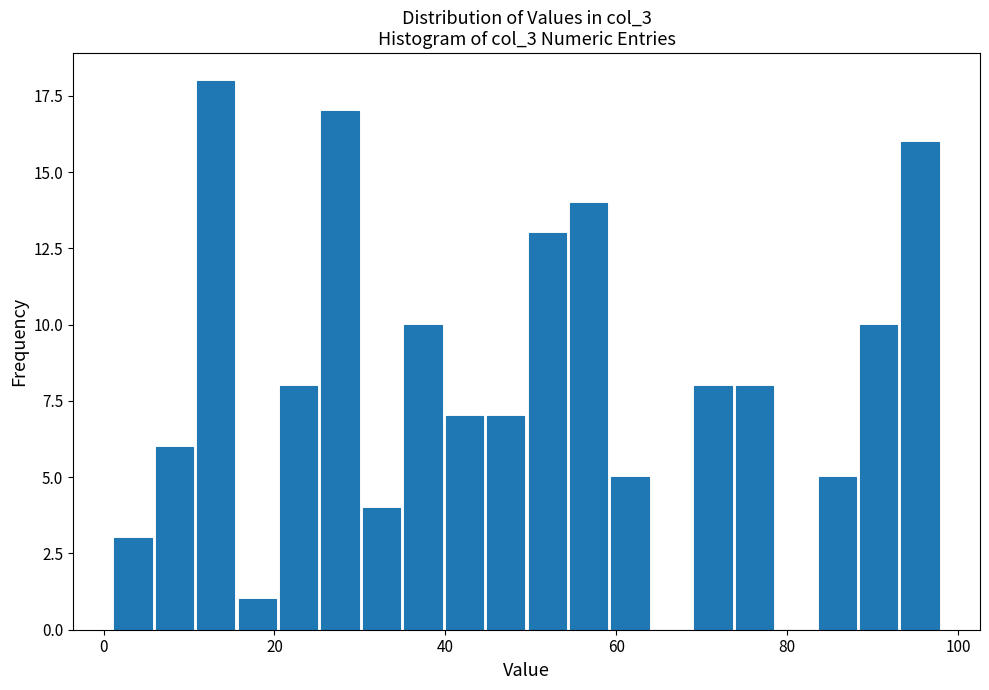

Around what value on the x-axis is the tallest bar? Give the approximate position of its centre, as read against the axis.

14